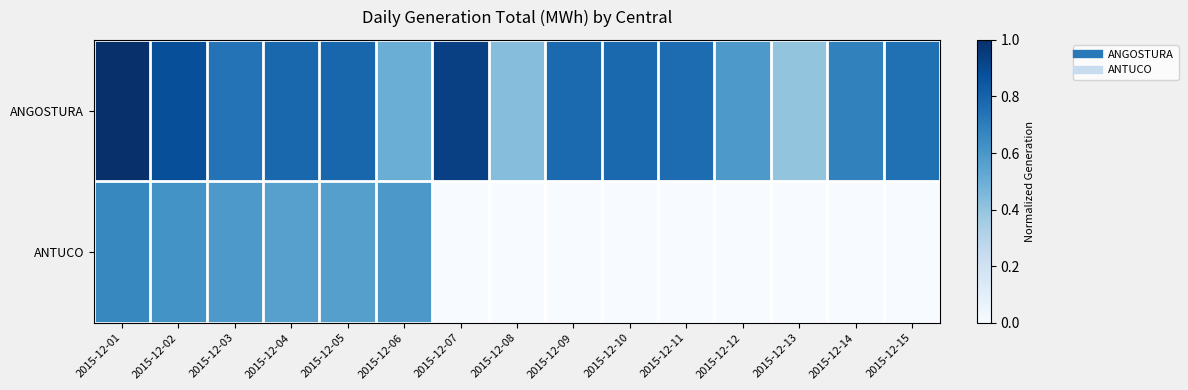

Reading left to right, extract all data points from this chart.

ANGOSTURA: 2015-12-01=1.0	2015-12-02=0.9	2015-12-03=0.7	2015-12-04=0.8	2015-12-05=0.8	2015-12-06=0.5	2015-12-07=0.9	2015-12-08=0.4	2015-12-09=0.8	2015-12-10=0.8	2015-12-11=0.8	2015-12-12=0.6	2015-12-13=0.4	2015-12-14=0.7	2015-12-15=0.8
ANTUCO: 2015-12-01=0.7	2015-12-02=0.6	2015-12-03=0.6	2015-12-04=0.6	2015-12-05=0.6	2015-12-06=0.6	2015-12-07=0.0	2015-12-08=0.0	2015-12-09=0.0	2015-12-10=0.0	2015-12-11=0.0	2015-12-12=0.0	2015-12-13=0.0	2015-12-14=0.0	2015-12-15=0.0